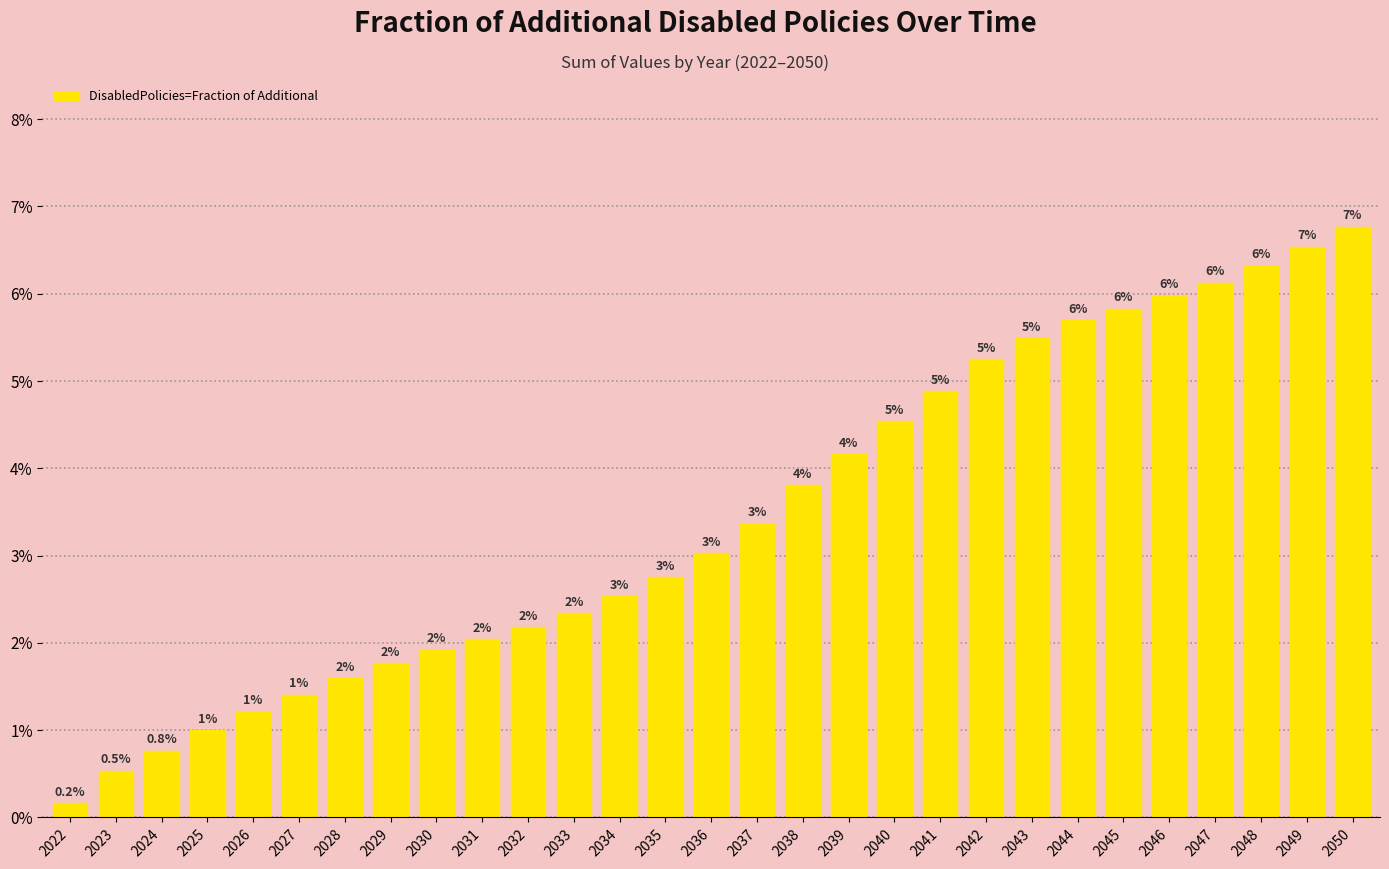

The value at 2045 is 8.0. True or false?

False